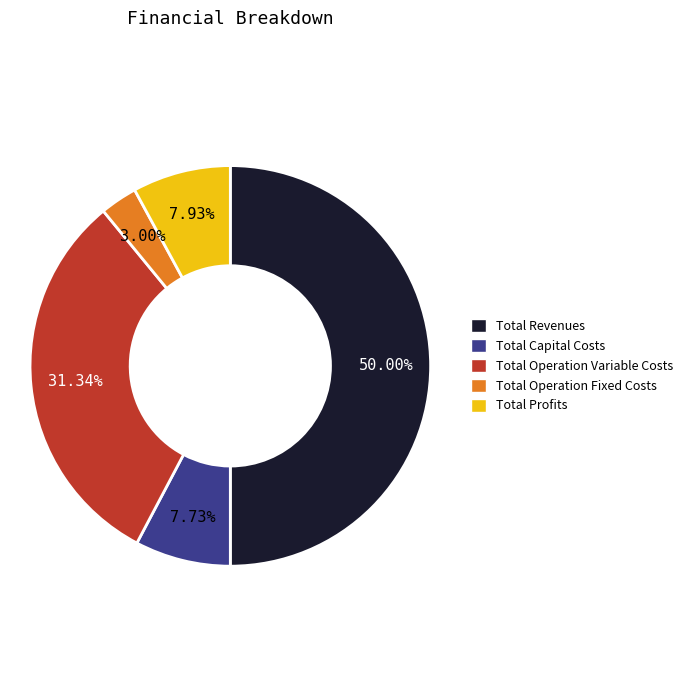

How many slices are in this pie chart?

5